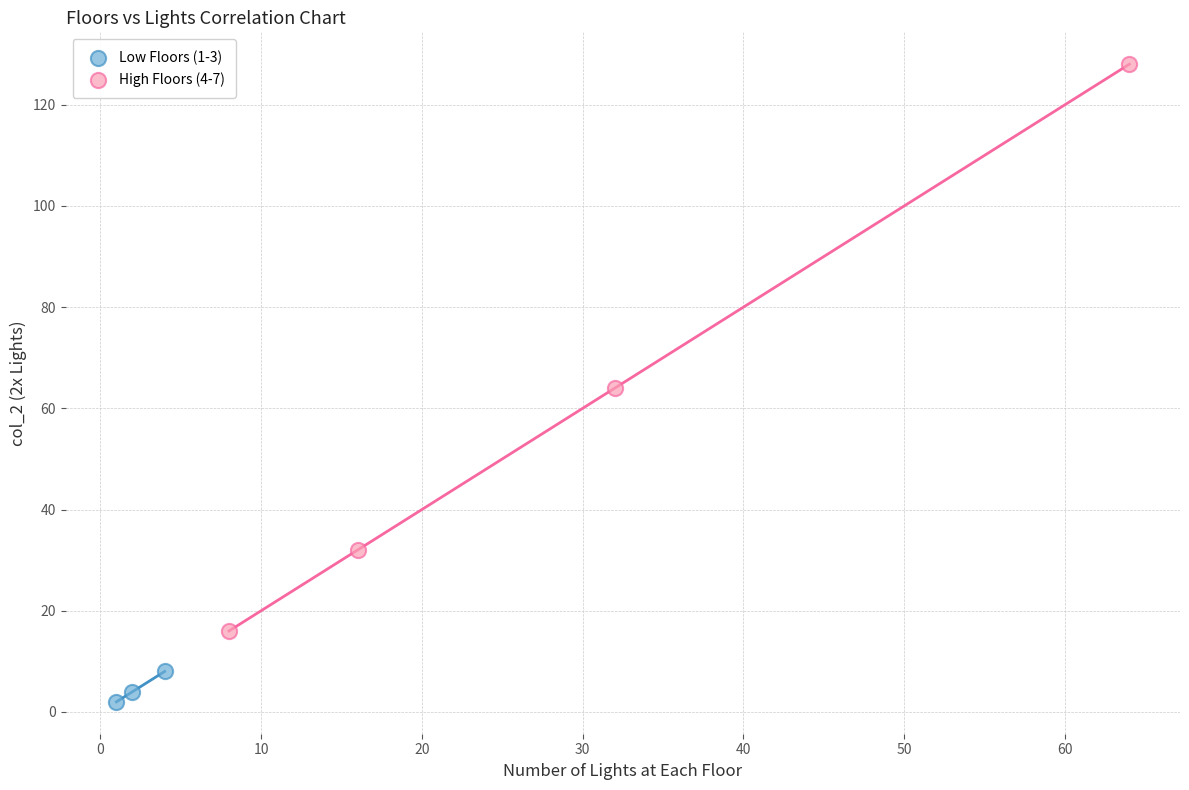

Which series has the widest spread of Y values?

High Floors (4-7)